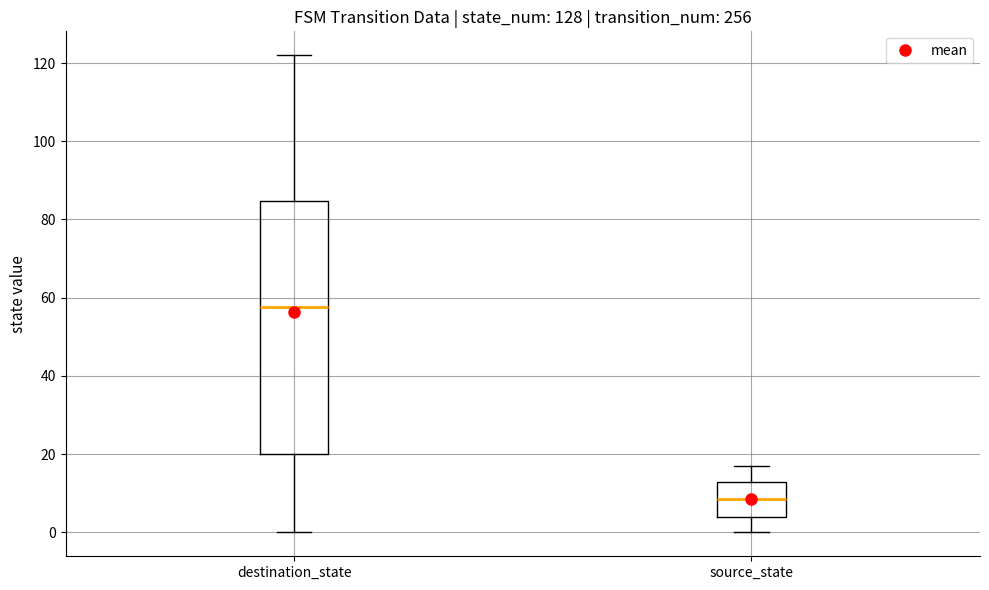

Where does the lower whisker of the box for source_state end on the y-axis? The values are not printed on the chart, so give them approximately, as read against the axis.

0